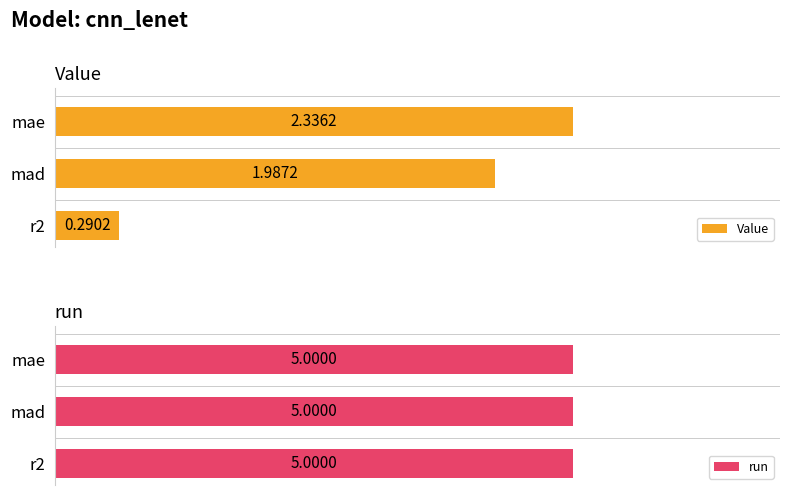

How many distinct data groups are displayed?

2